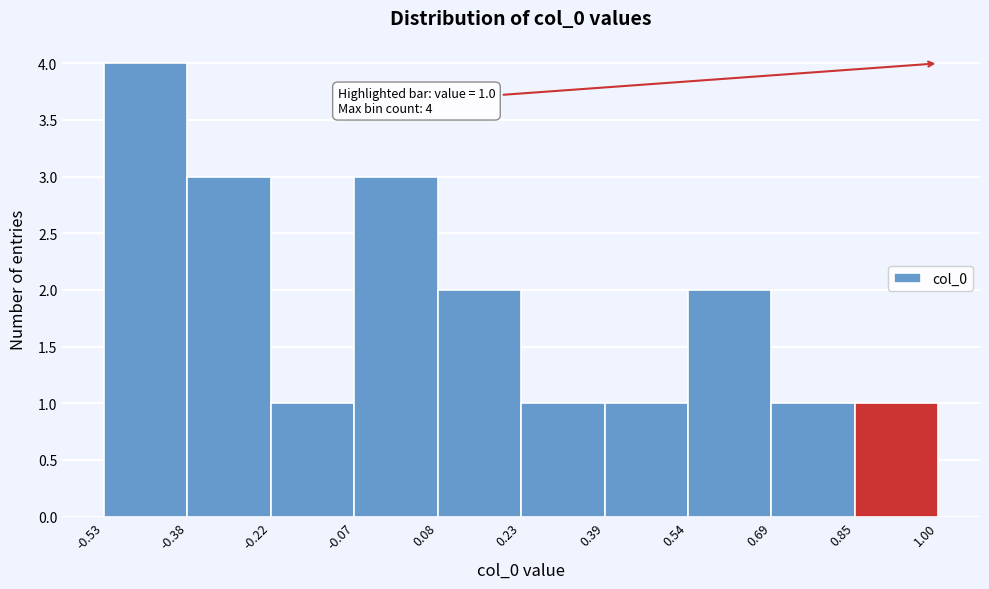

Over which range of the x-axis is the bar tallest?

-0.53 to -0.38